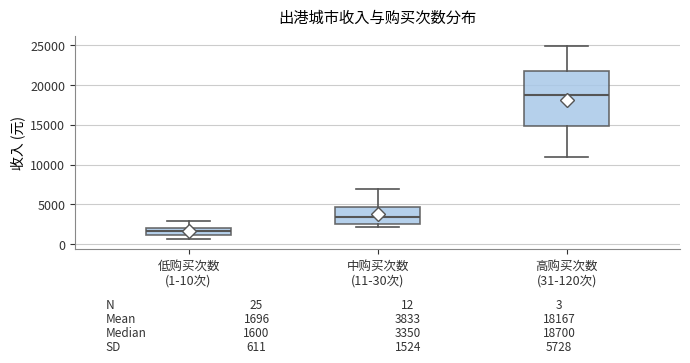

Which box's median line is the highest?

高购买次数 (31-120次)